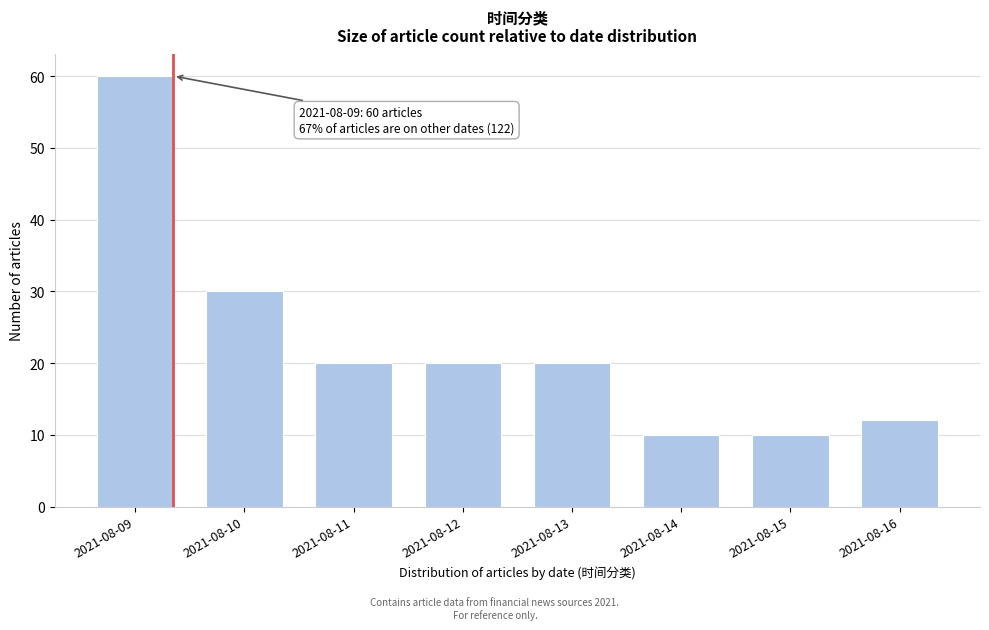

Reading left to right, what are all the values shown in this chart?

2021-08-09=60	2021-08-10=30	2021-08-11=20	2021-08-12=20	2021-08-13=20	2021-08-14=10	2021-08-15=10	2021-08-16=12